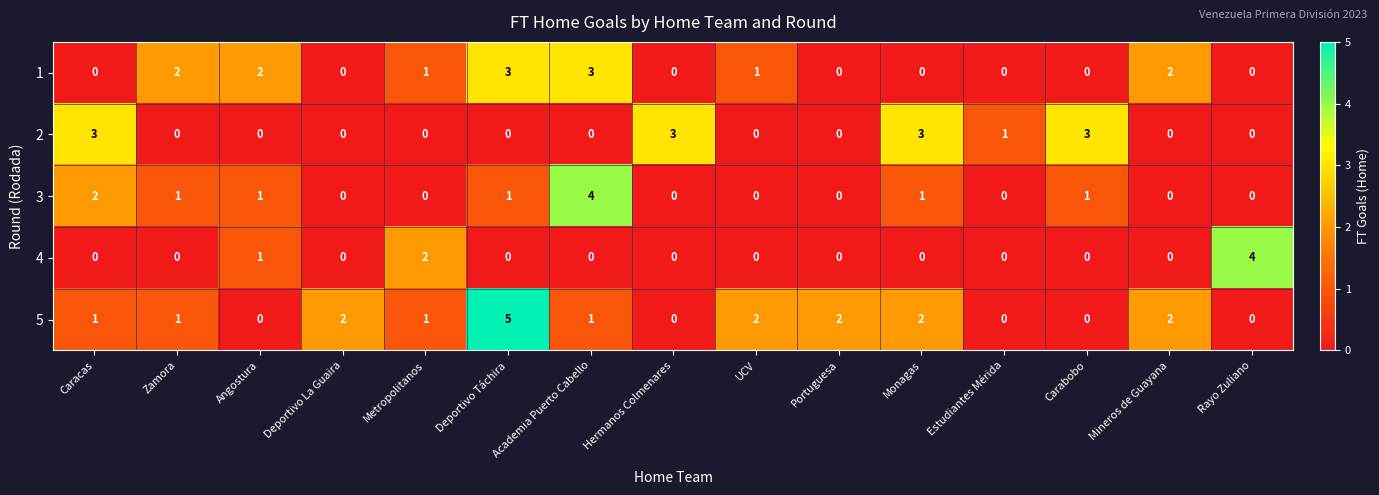

What is the total value across all series at Zamora?

4